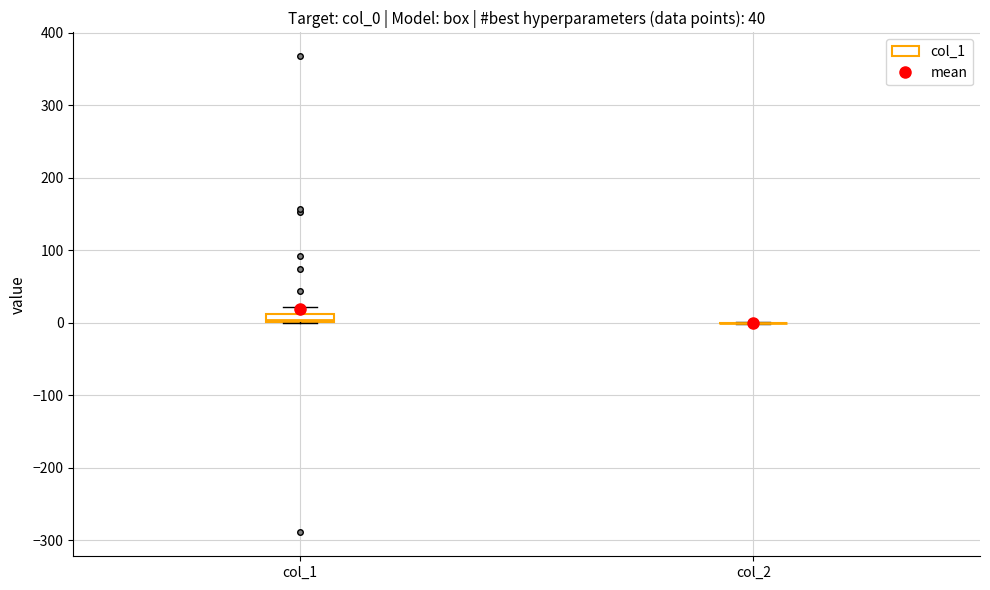

Comparing the boxes themselves (not the whiskers), which one is the tallest?

col_1